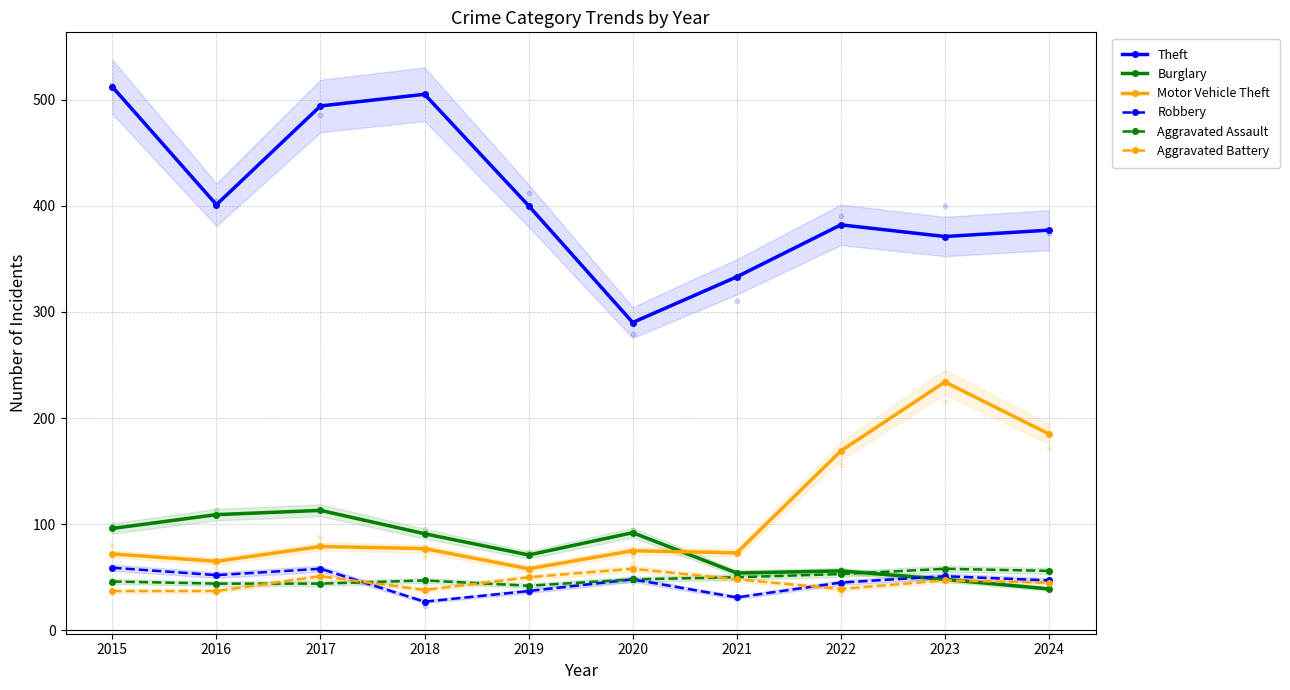

Which series has the largest Y range (max minus min)?

Theft